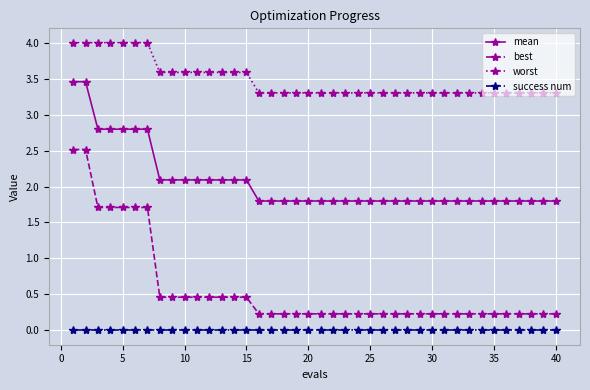

True or false: worst and best cross at least once.

False